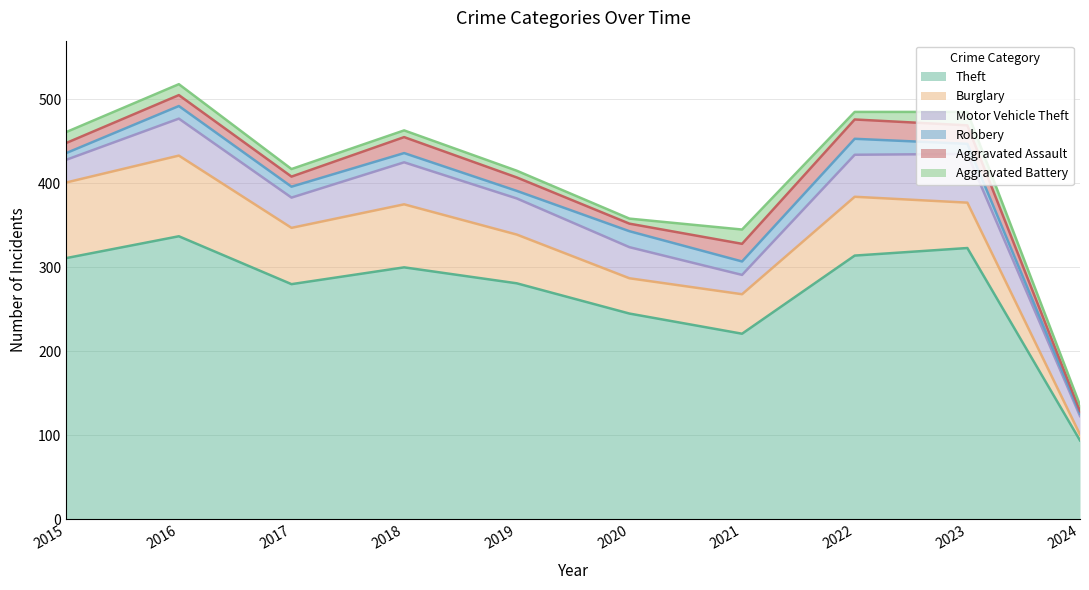

At which category does the chart reach its peak across all series?

2016